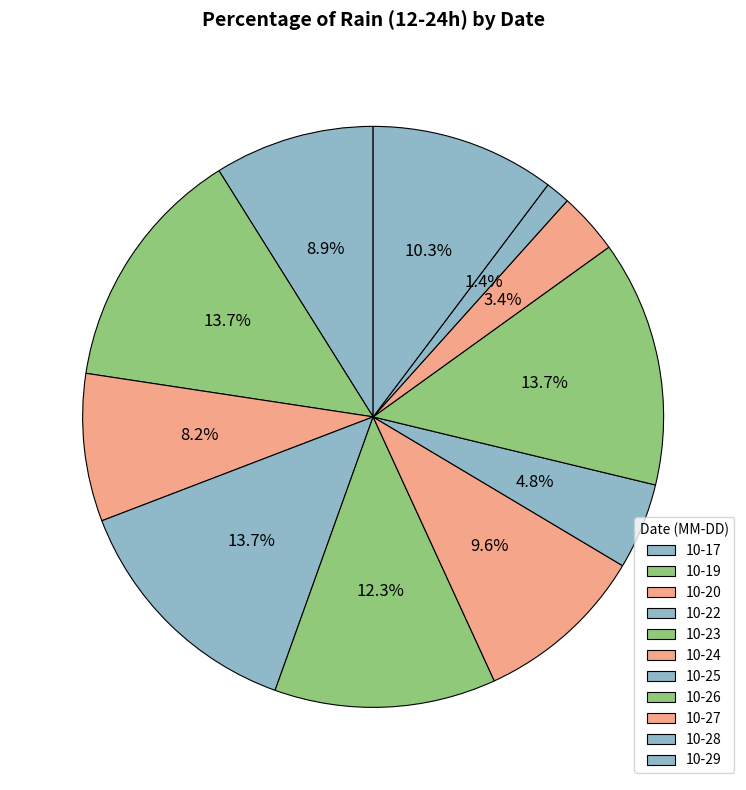

To the nearest percent, what is the average slice percentage?

9%